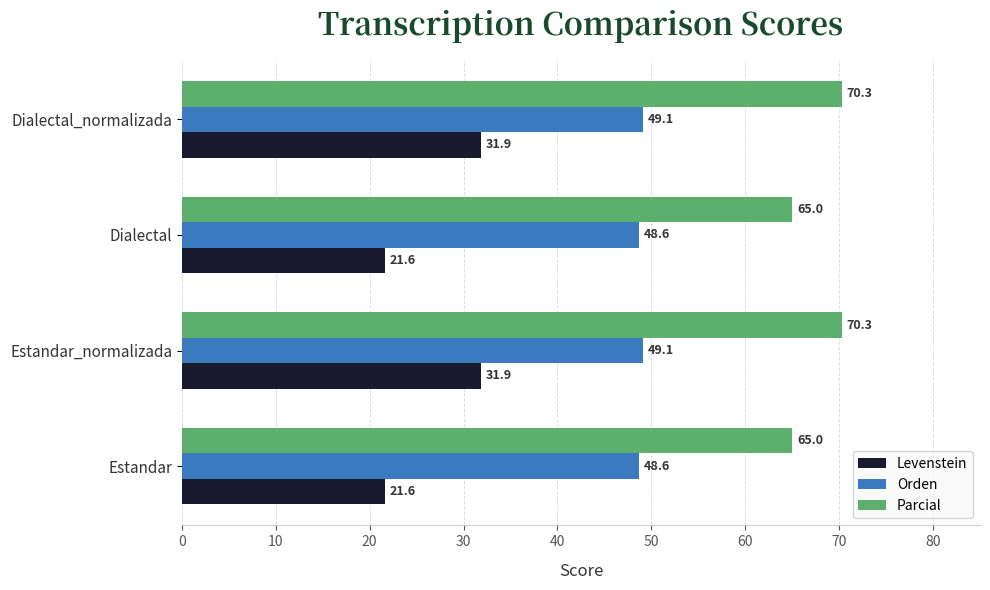

How many distinct data groups are displayed?

3